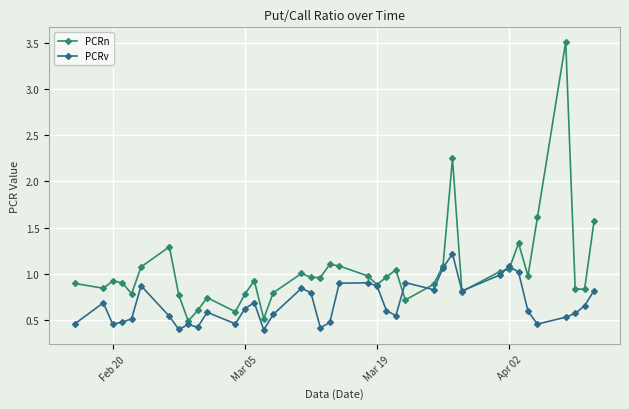

After their last crossing, which series has the higher values: PCRv or PCRn?

PCRn